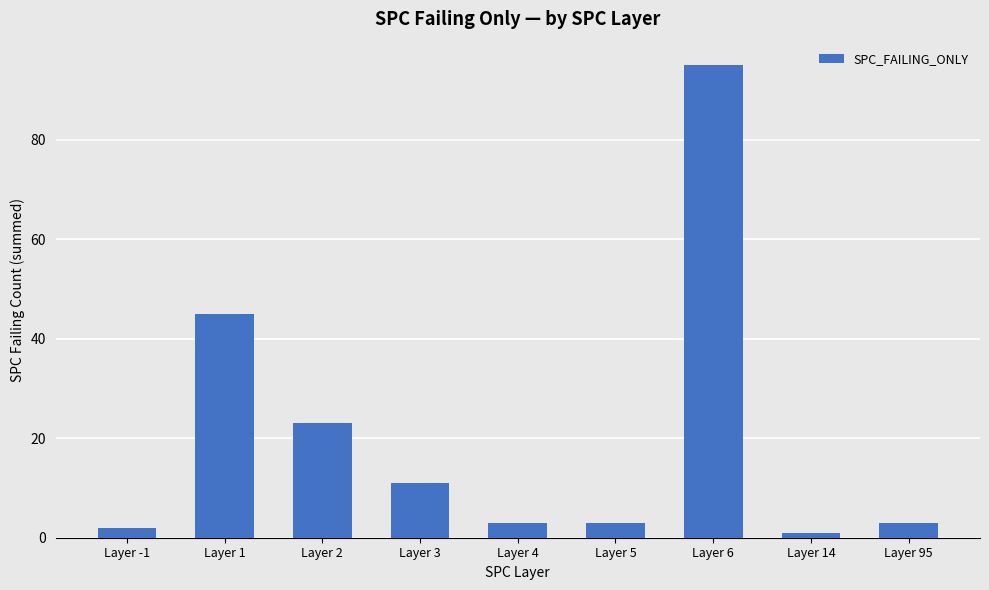

True or false: the data shows 45 at Layer 1.

True